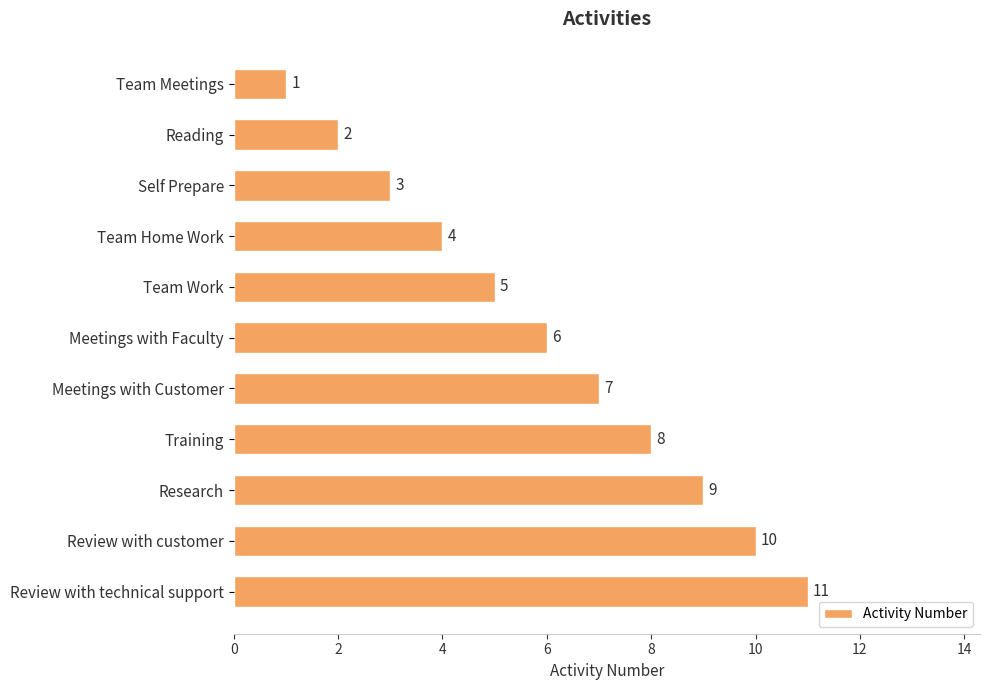

List the labels in order of value, smallest first.

Team Meetings, Reading, Self Prepare, Team Home Work, Team Work, Meetings with Faculty, Meetings with Customer, Training, Research, Review with customer, Review with technical support